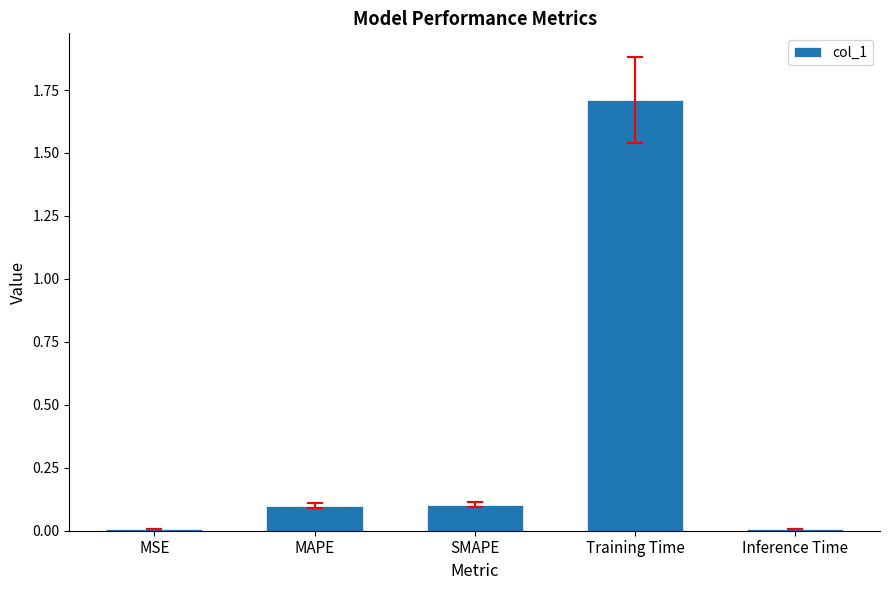

What is the greatest value displayed?

1.7